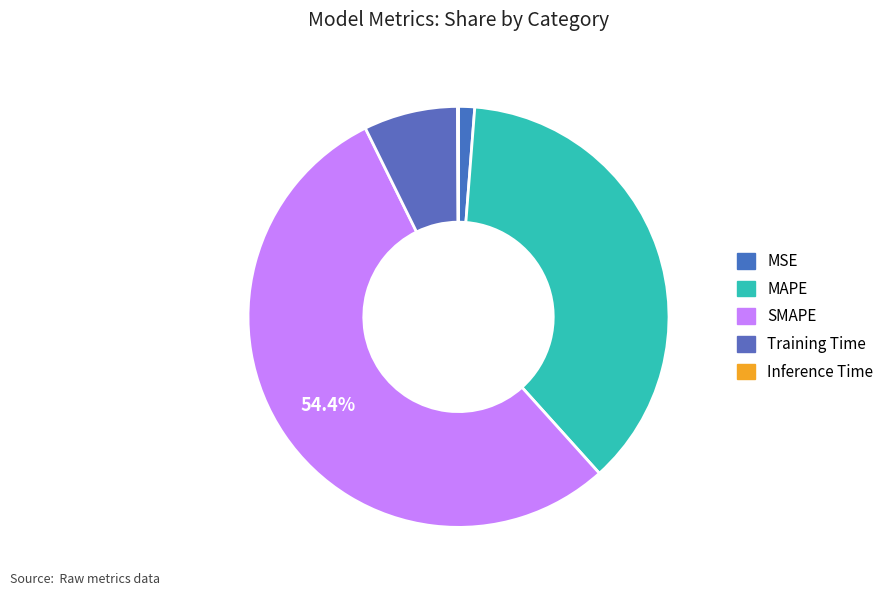

Rank the categories by value from highest to lowest.

SMAPE, MAPE, Training Time, MSE, Inference Time